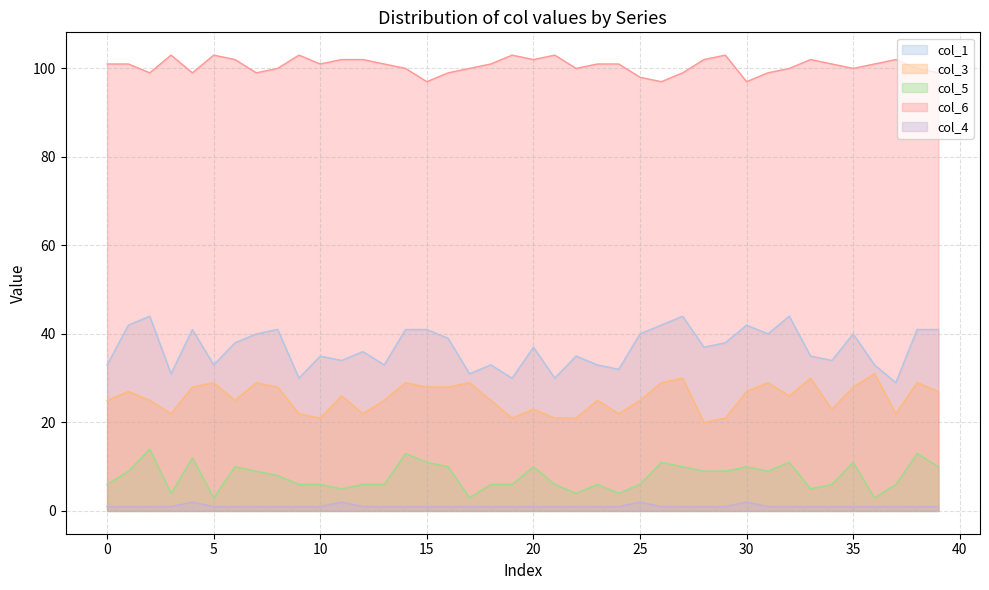

What is the sum of the col_3 values at 20 and 36?

54